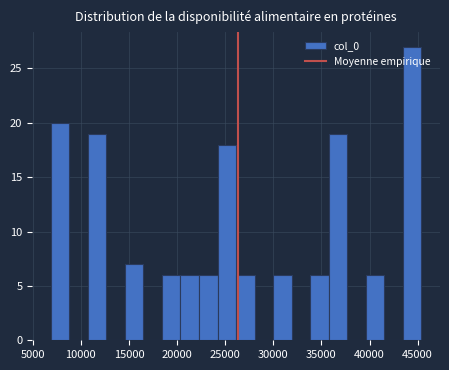

Around what value on the x-axis is the tallest bar? Give the approximate position of its centre, as read against the axis.

44500